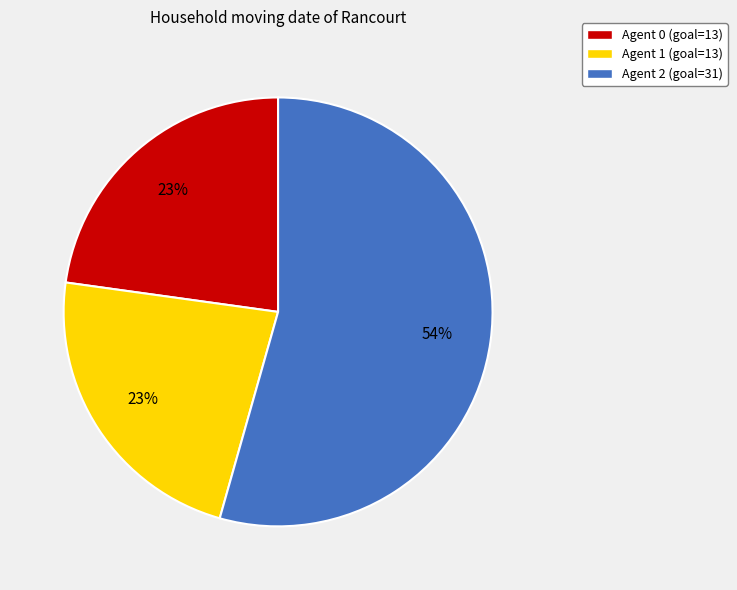

To the nearest percent, what is the combined percentage of Agent 0 (goal=13) and Agent 2 (goal=31)?

77%